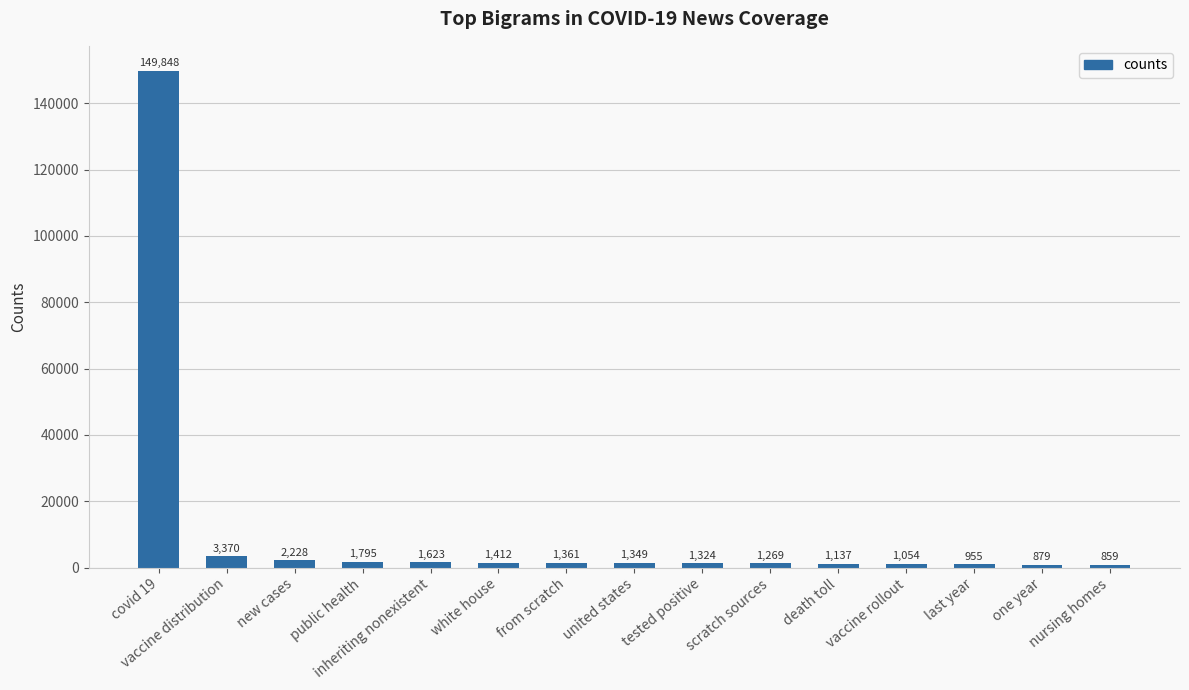

How many distinct data groups are displayed?

1